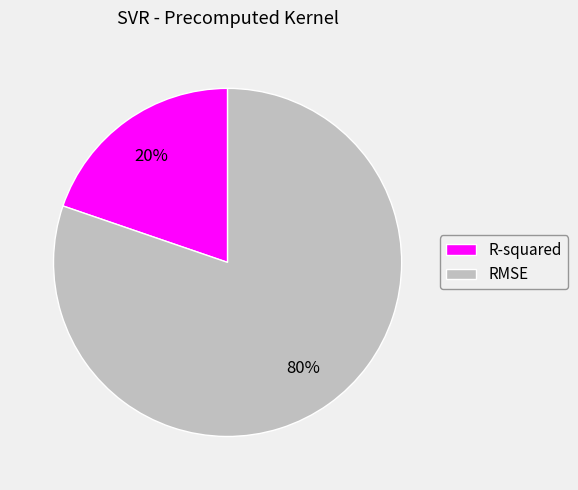

True or false: RMSE accounts for 80% of the total.

True